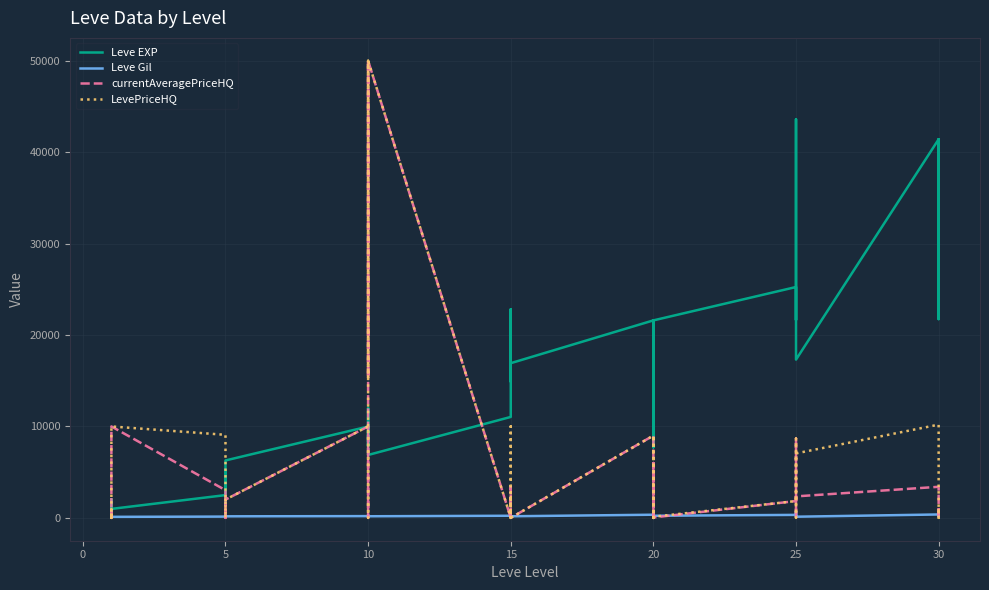

In LevePriceHQ, how many points are higher than both neighbors (excluding endpoints)?

11